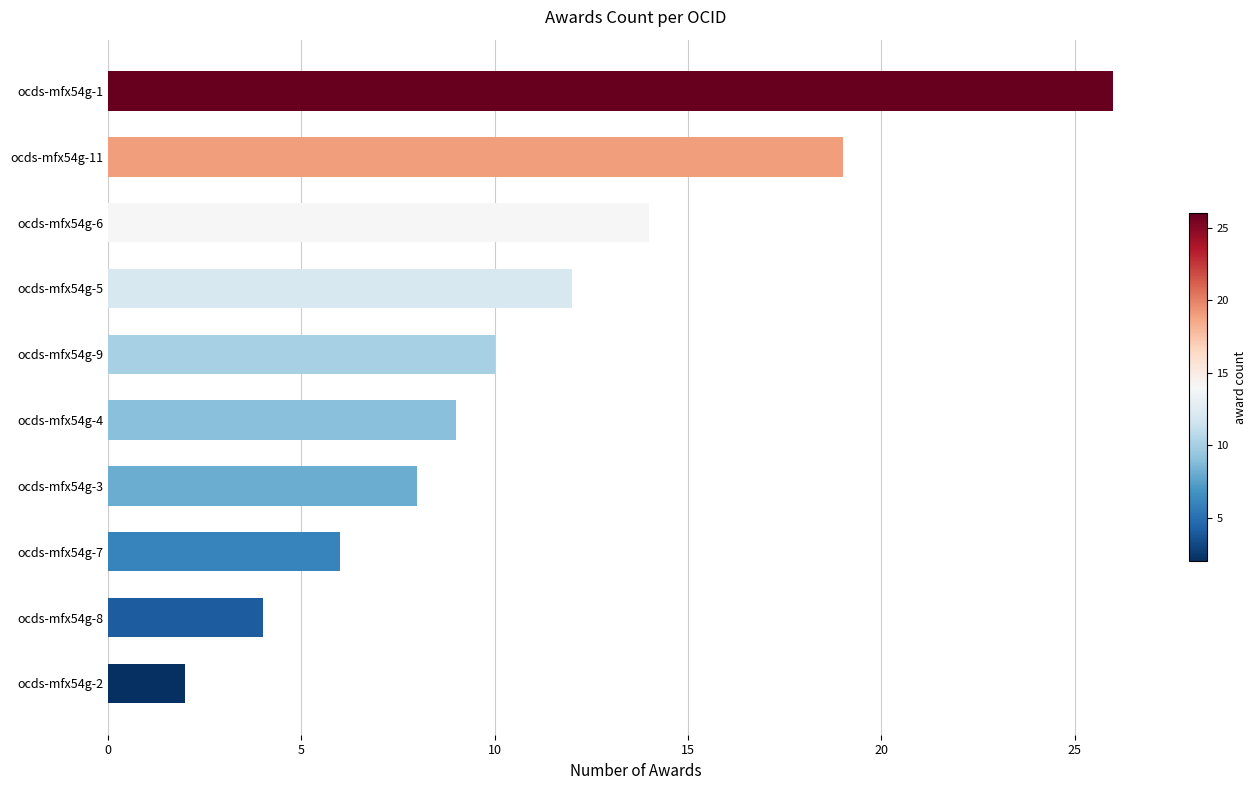

Reading bottom to top, extract all data points from this chart.

2	4	6	8	9	10	12	14	19	26